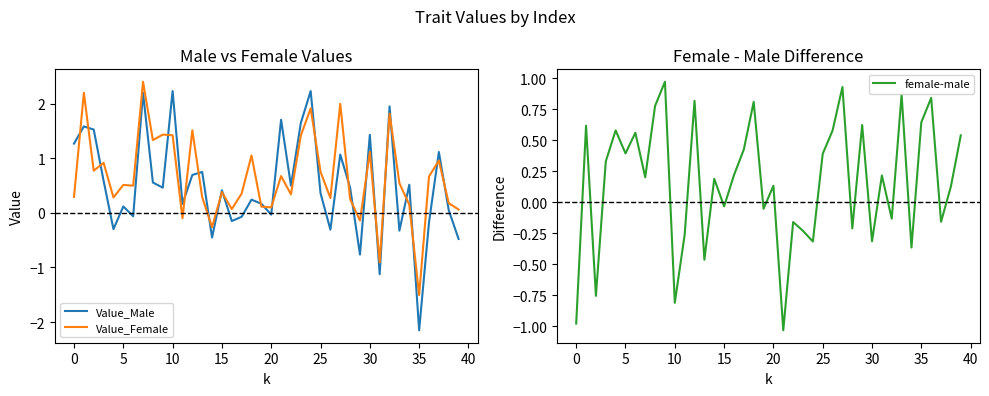

List the series in order of their peak value, highest first.

Value_Female, Value_Male, female-male